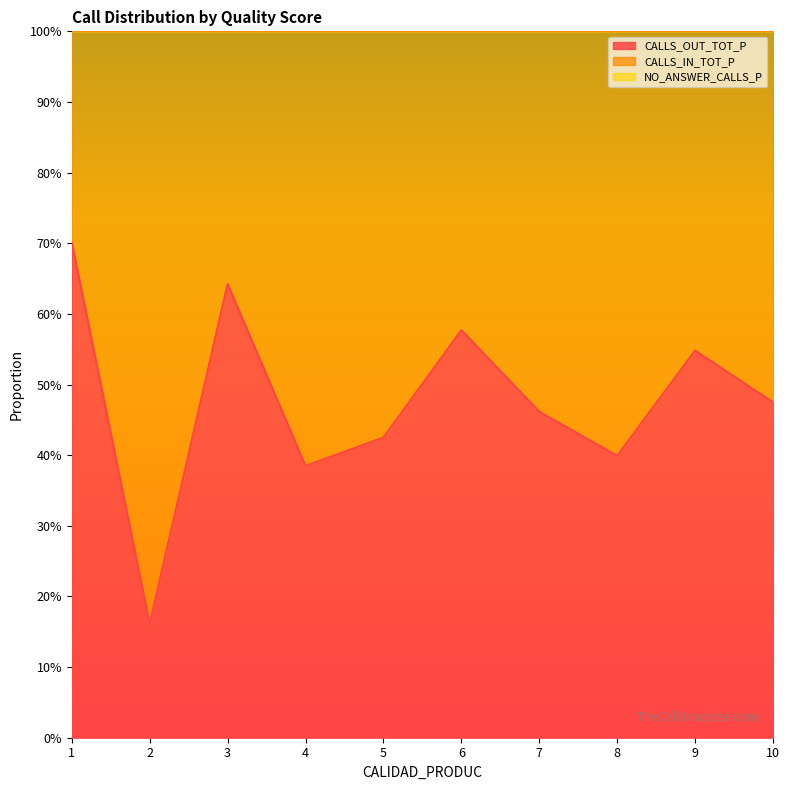

What is the spread (max minus min) of values at 2?

0.9